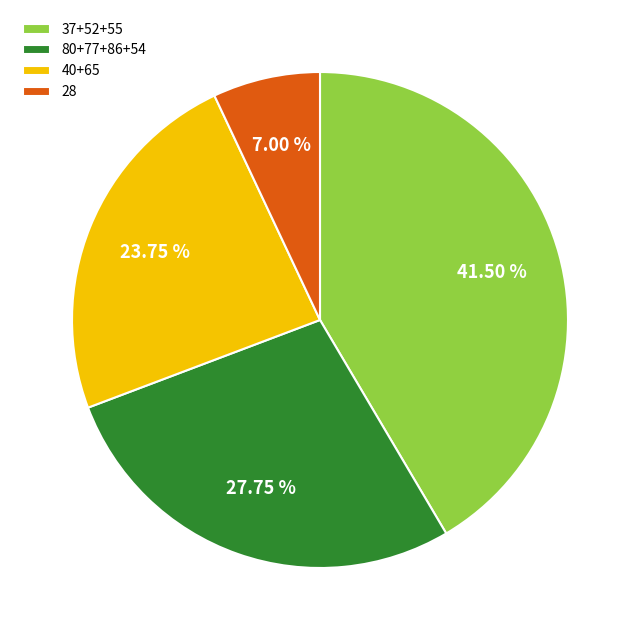

Is the sum of 37+52+55 and 80+77+86+54 greater than half?

Yes